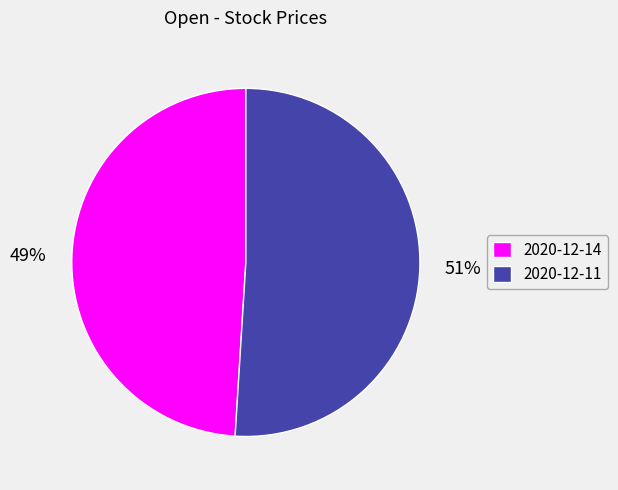

Is the sum of 2020-12-14 and 2020-12-11 greater than half?

Yes